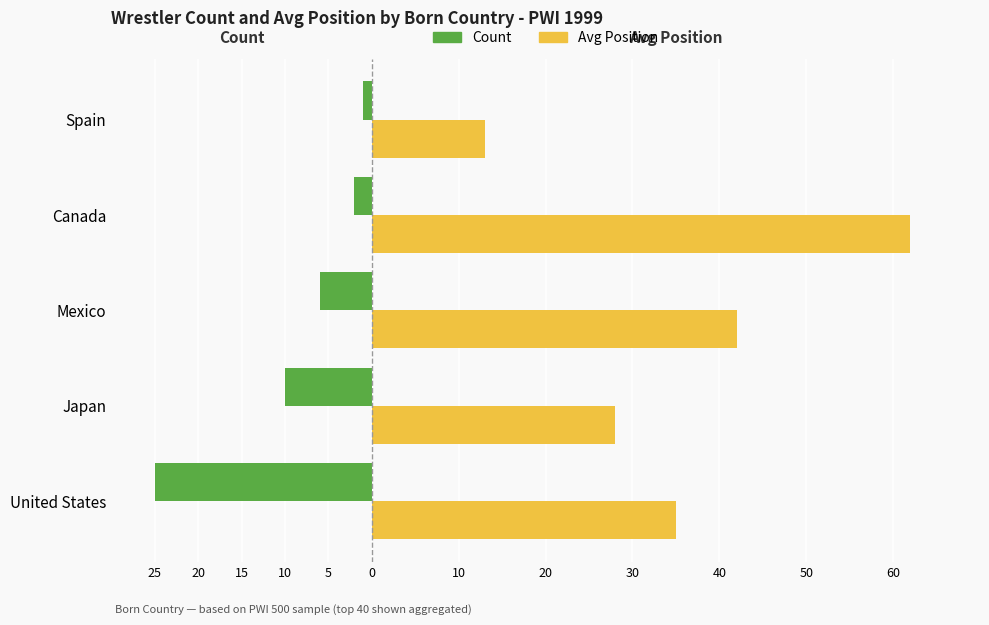

Reading left to right, what are all the values shown in this chart?

Count: -25	-10	-6	-2	-1
Avg Position: 35	28	42	62	13